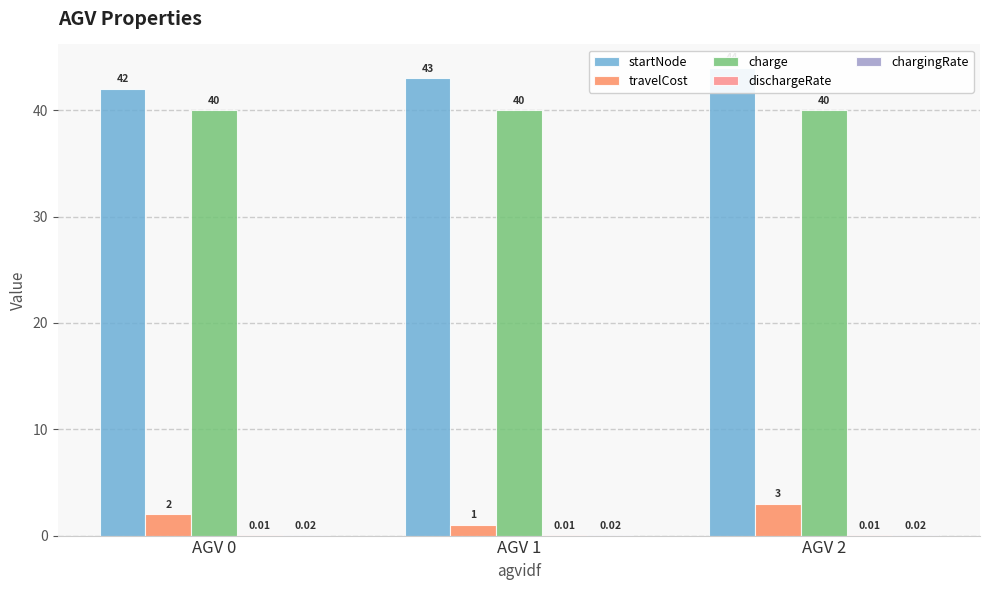

What are all the series names shown in the legend?

startNode, travelCost, charge, dischargeRate, chargingRate